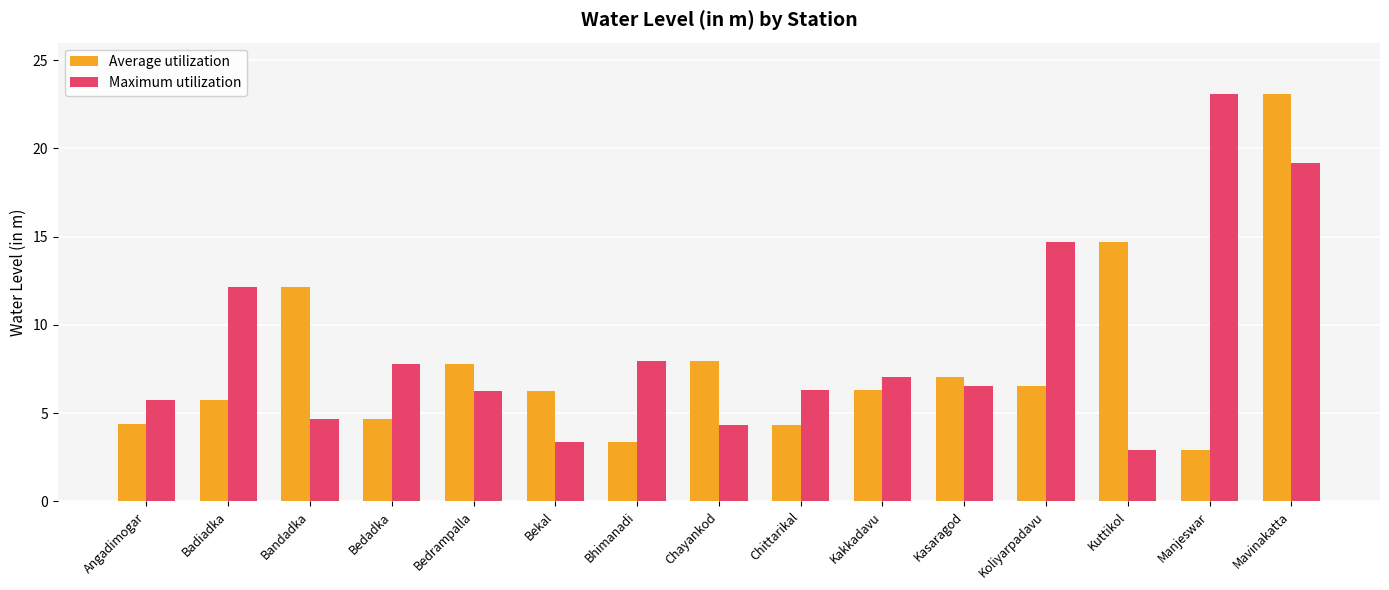

What is the maximum value for Average utilization?

23.1